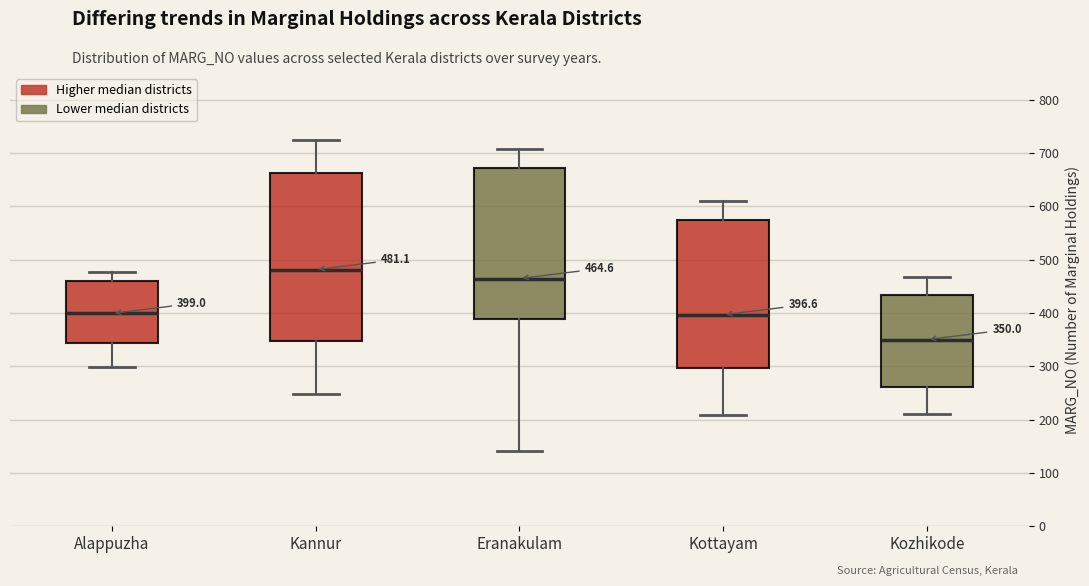

Which box is the tallest, from its lower edge to its upper edge?

Kannur